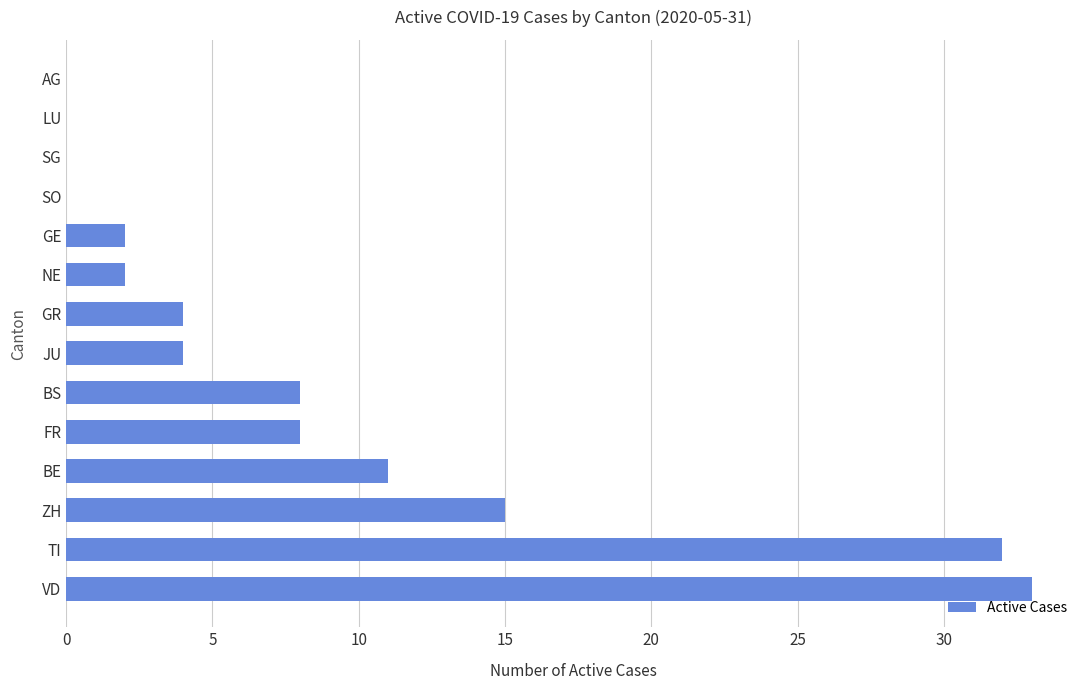

The chart shows a value of -13 at SG. True or false?

False